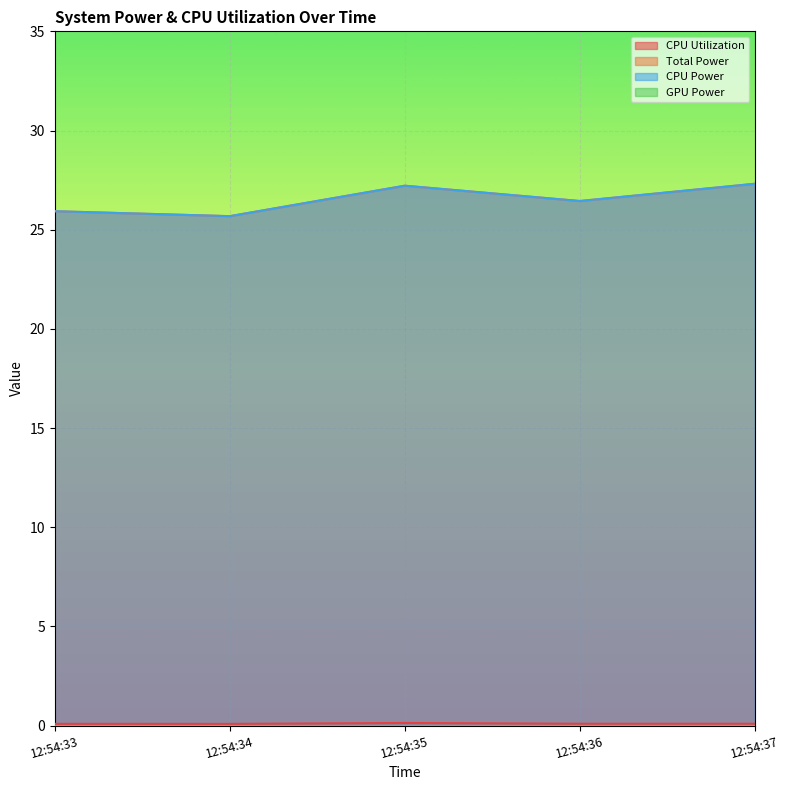

True or false: Total Power has more than 0 points higher than both neighbors.

True